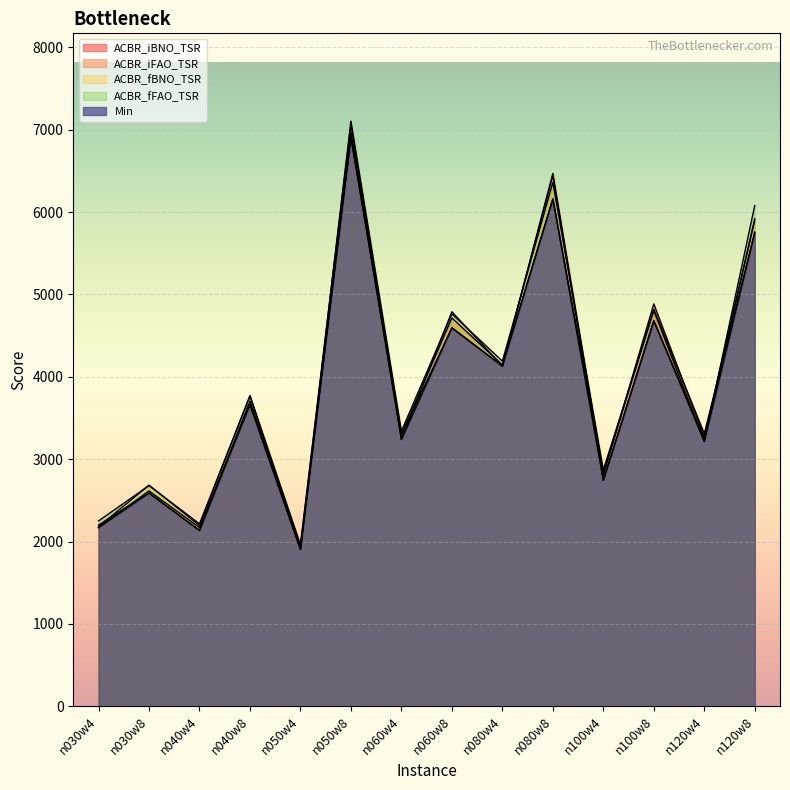

How many lines are shown in the chart?

5